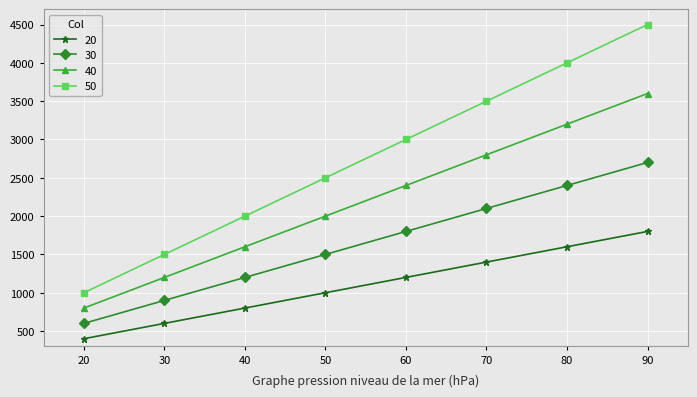

How many distinct data groups are displayed?

4